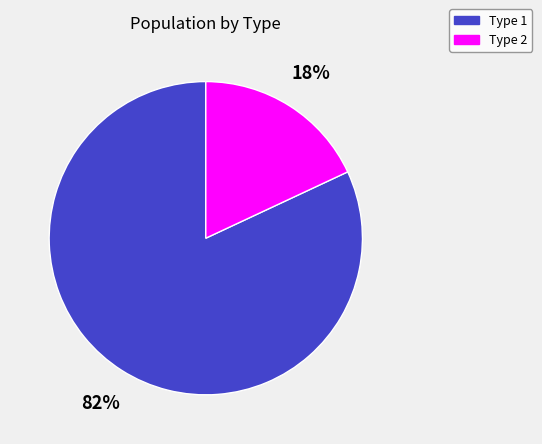

Is it true that Type 2 is 18% of the pie?

True